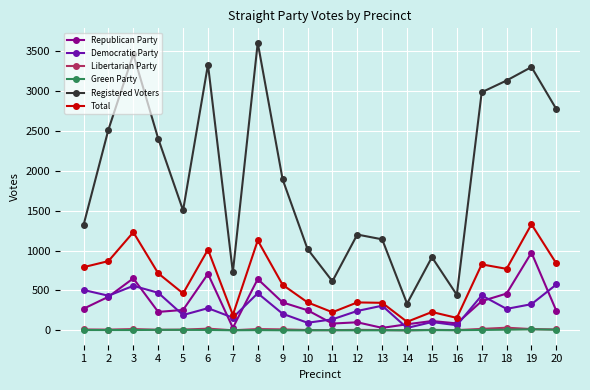

True or false: Libertarian Party has more than 0 interior local peaks.

True